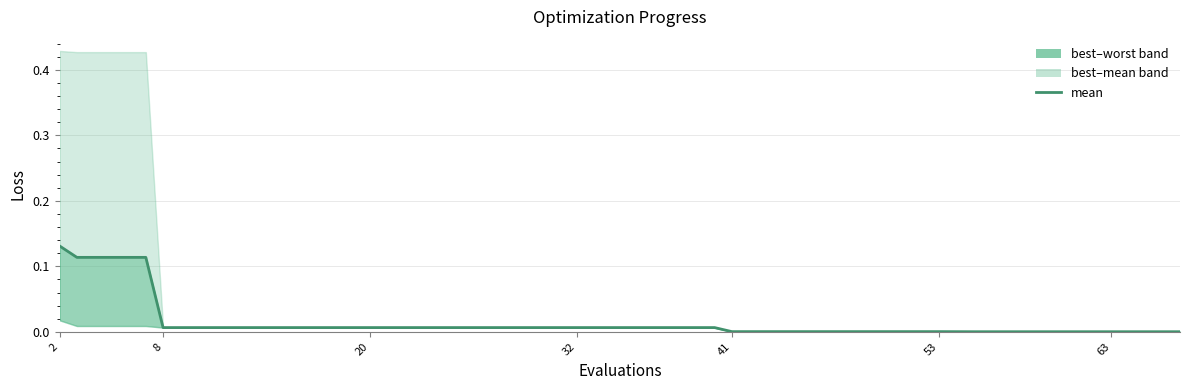

Does the chart display data point markers on the line(s)?

No